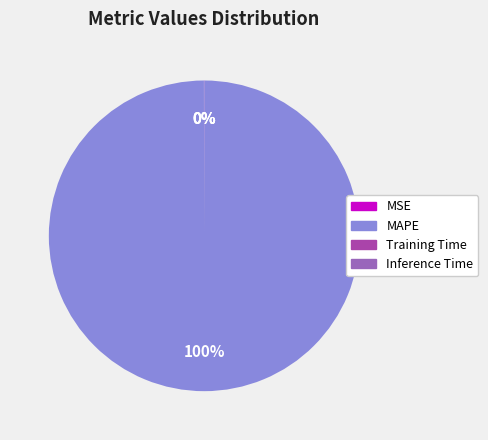

Is MAPE the majority of the pie?

Yes